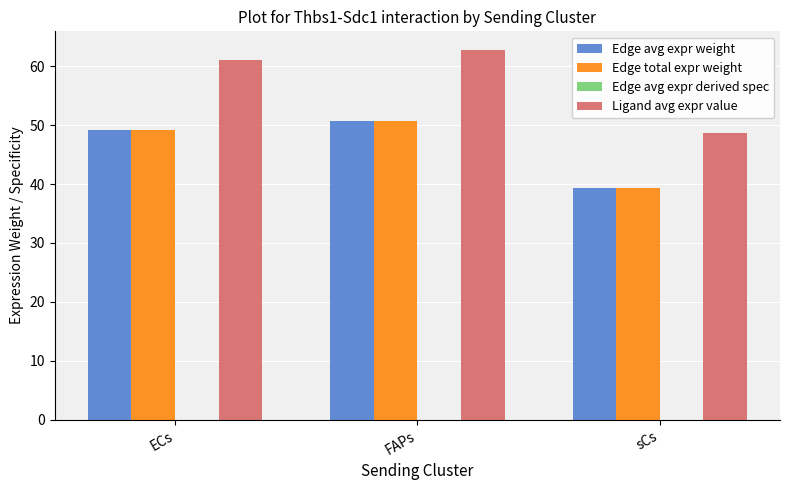

Which series changed the most between FAPs and sCs?

Ligand avg expr value